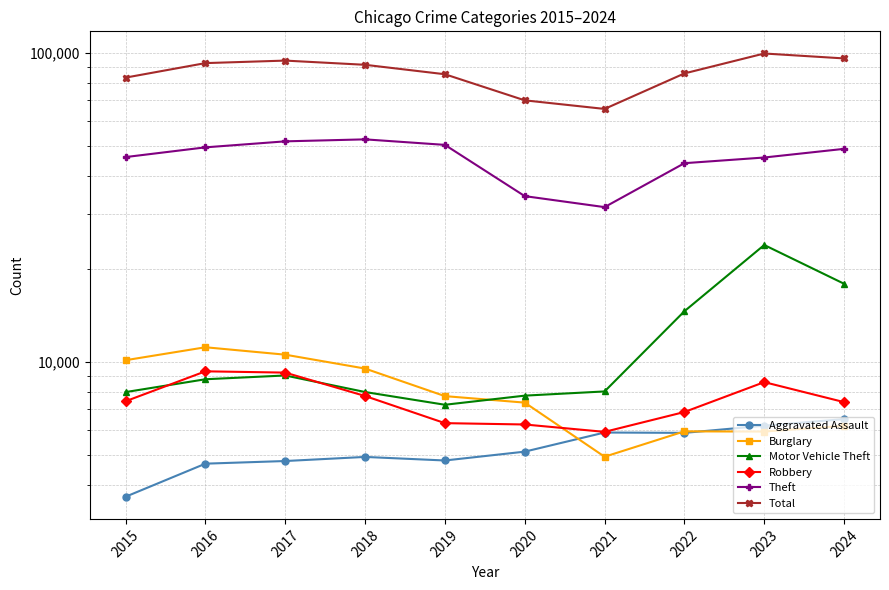

The Burglary series shows 4140 at 2015. True or false?

False